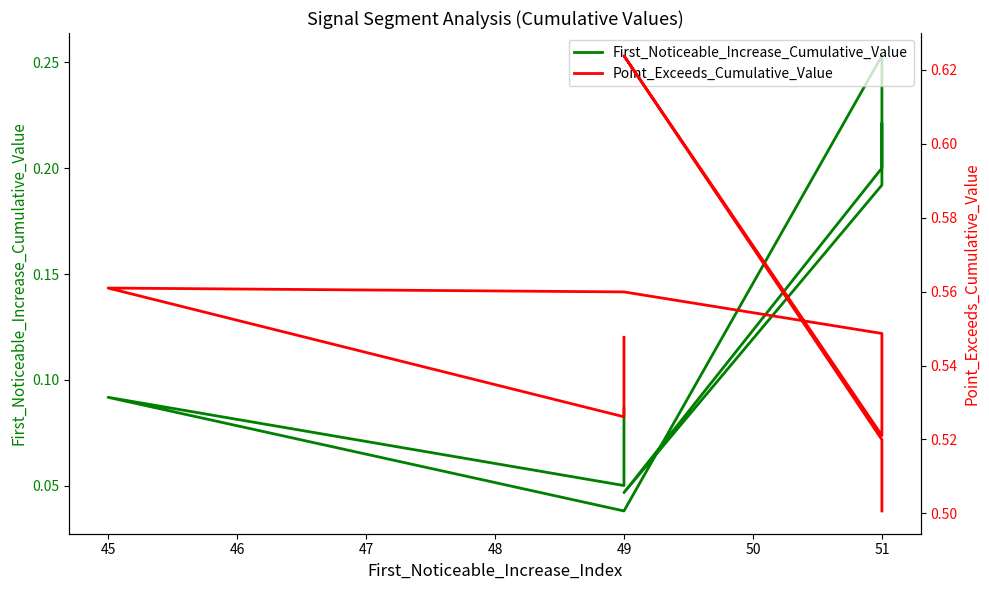

Count the number of data series in this chart.

2